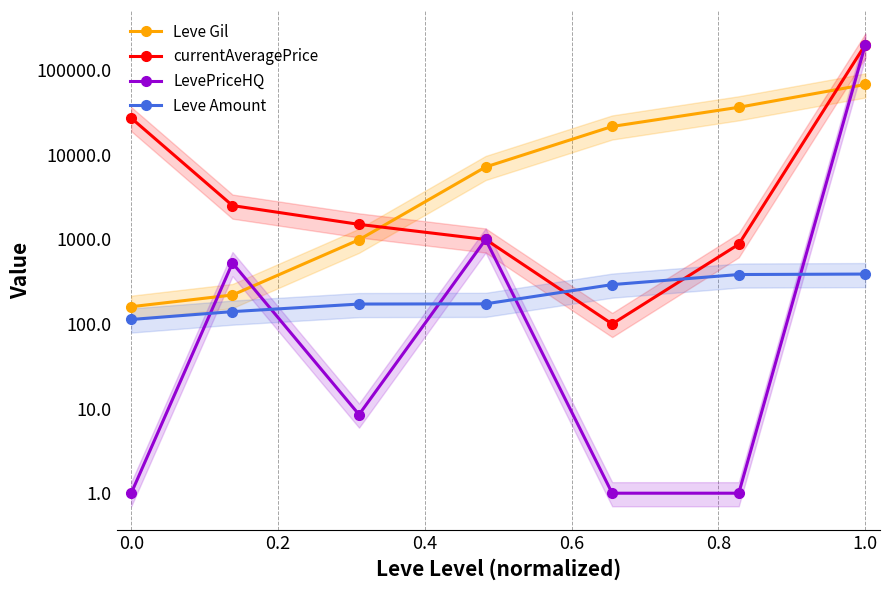

The value of currentAveragePrice at 0.0 is 45497.3. True or false?

False